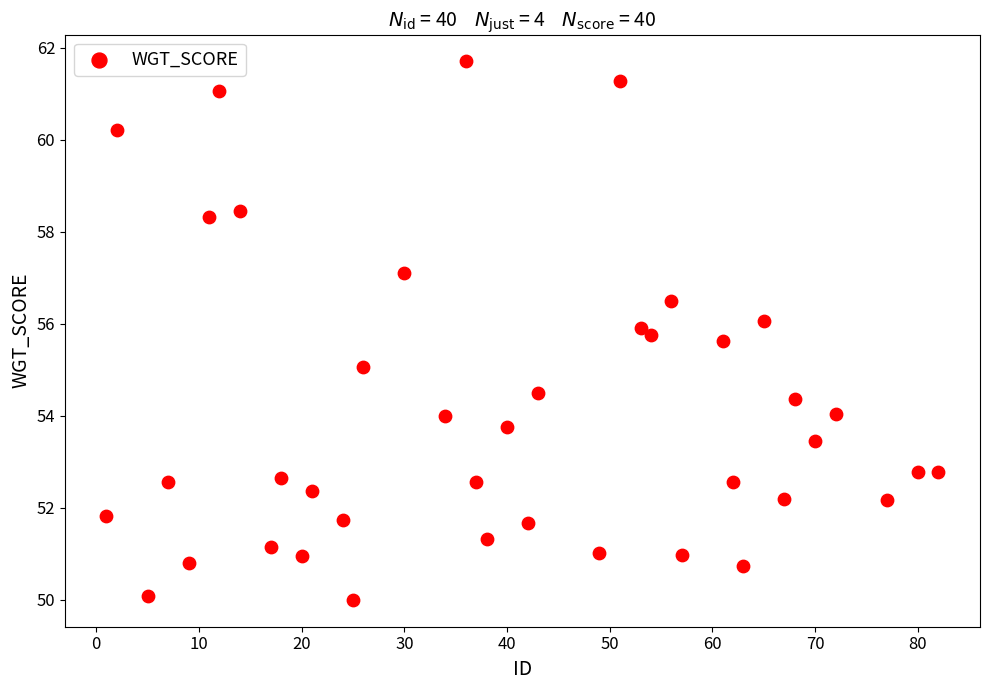

What is the range of Y values (max minus min)?

11.7